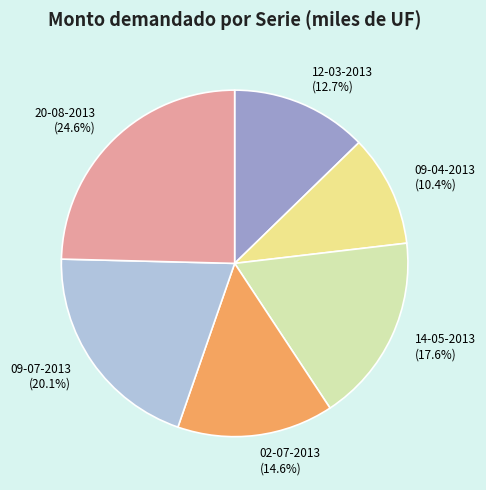

To the nearest percent, what portion does 09-04-2013 represent?

10%